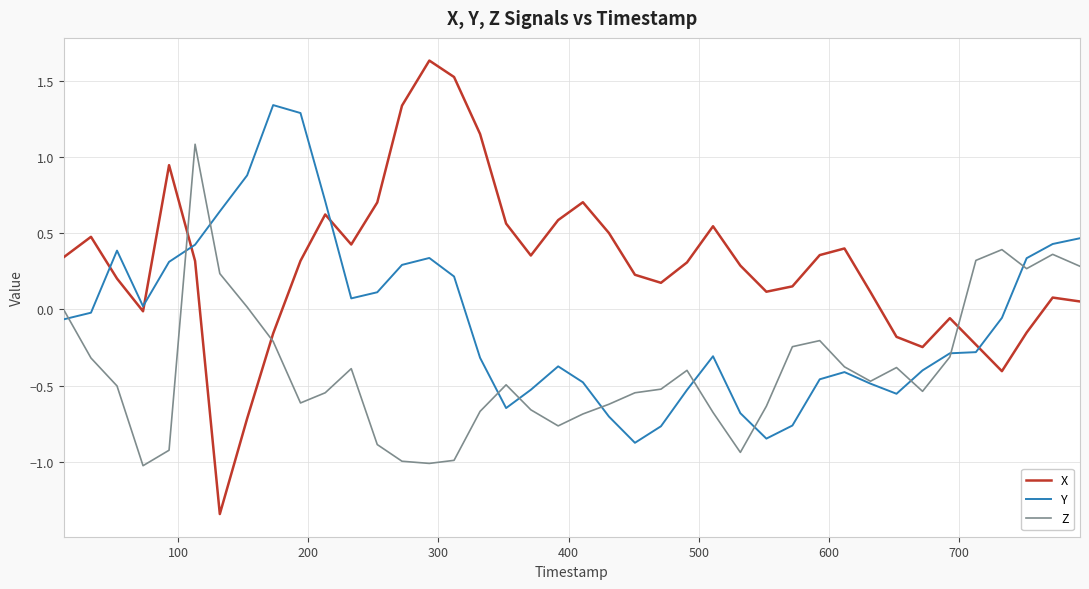

Which series has the largest range (max minus min)?

X